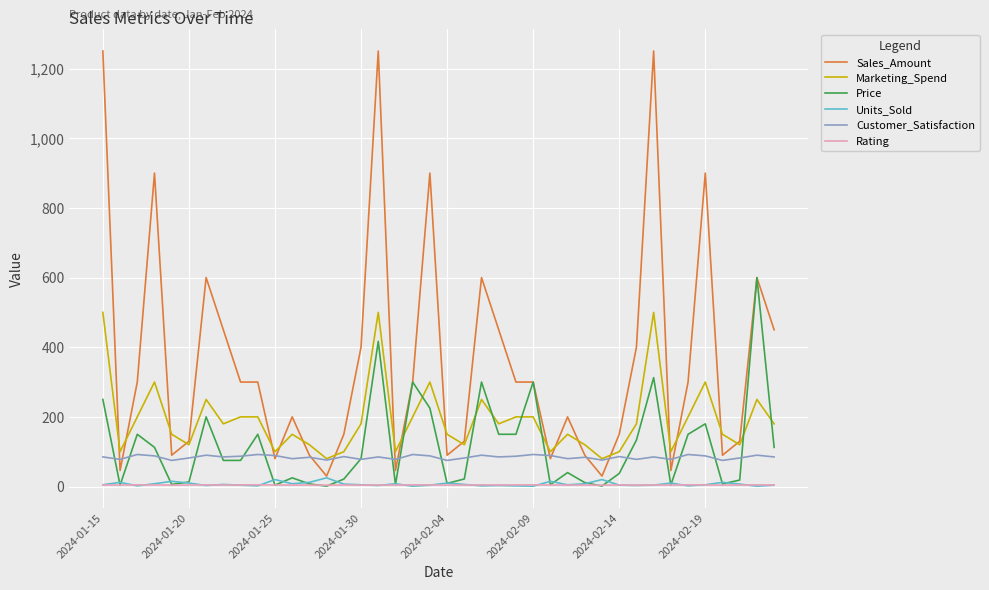

Which series has the largest total across all categories?

Sales_Amount